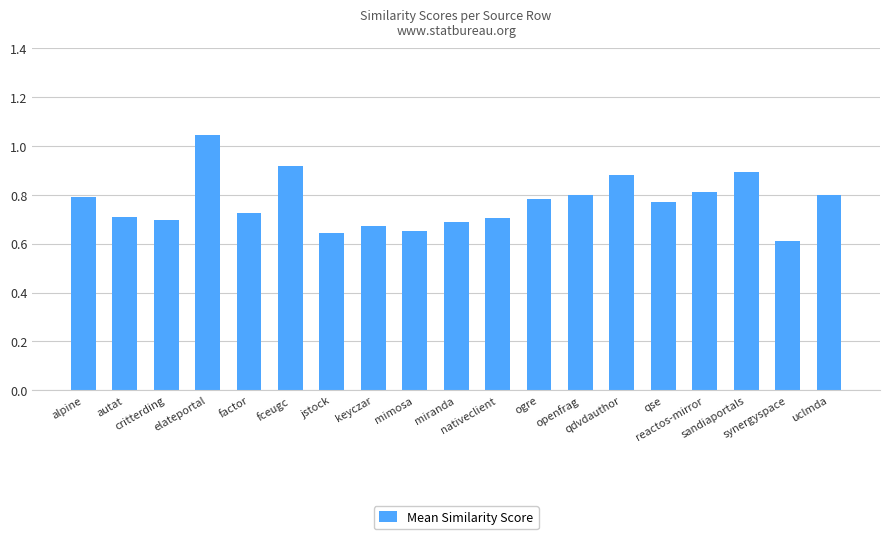

What is the sum of all values?

14.6